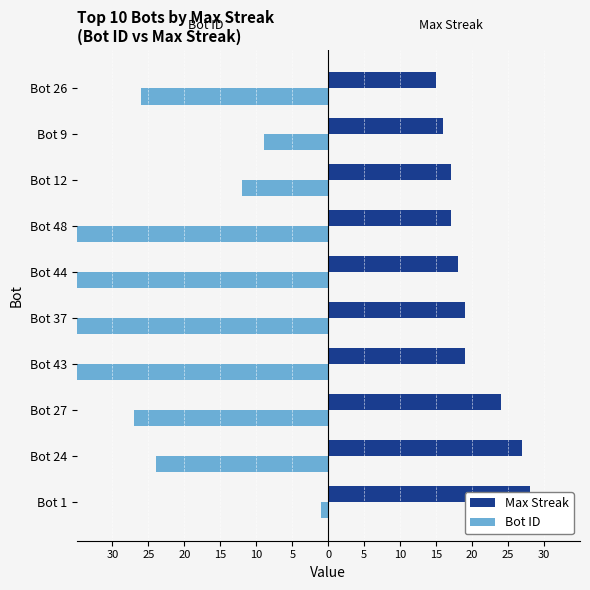

Is the value of Max Streak at Bot 12 greater than the value of Bot ID at Bot 26?

Yes